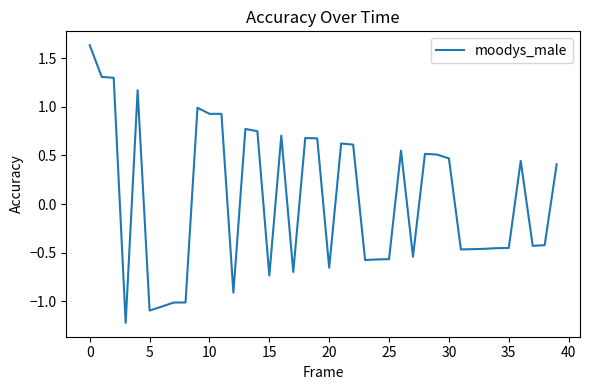

Is this an area chart (filled region under the line)?

No